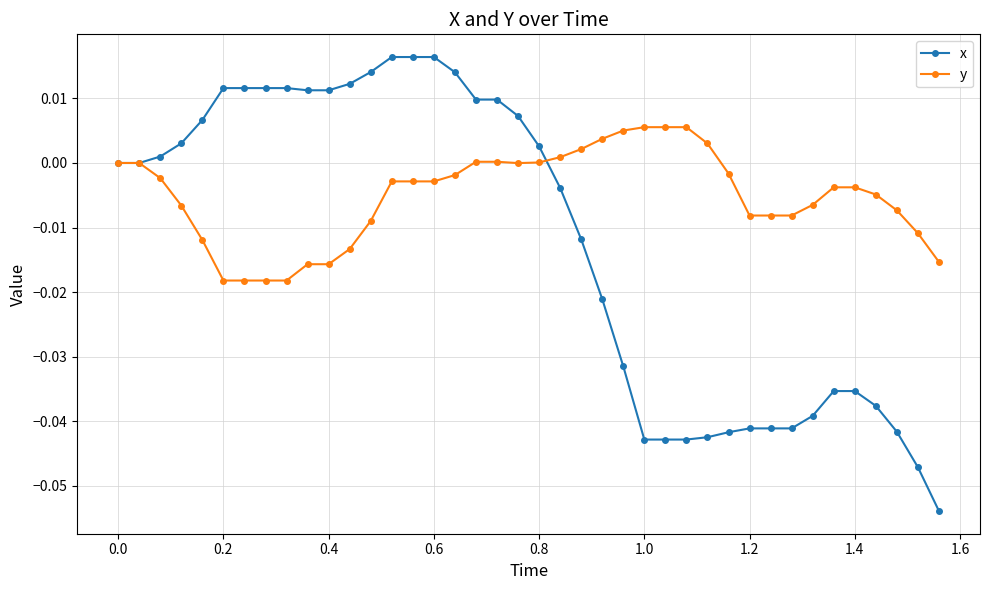

Which series has the largest total across all categories?

y